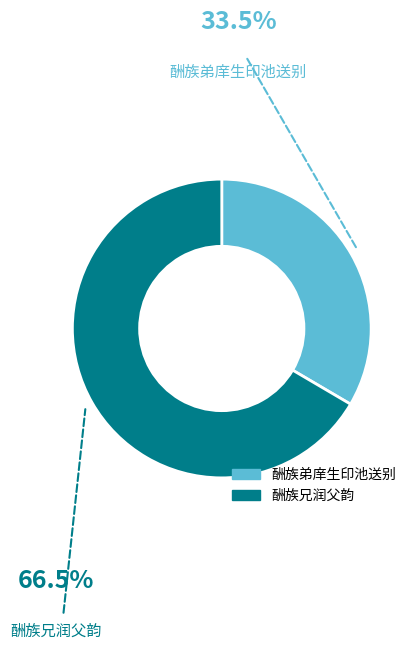

Is it true that 酬族兄润父韵 is 52% of the pie?

False